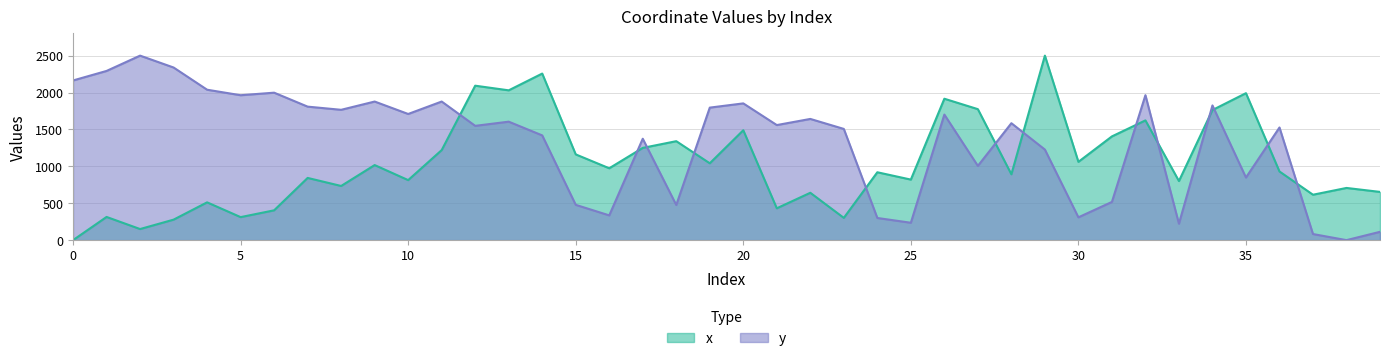

What is the difference between the maximum and minimum values in the x series?

2500.0